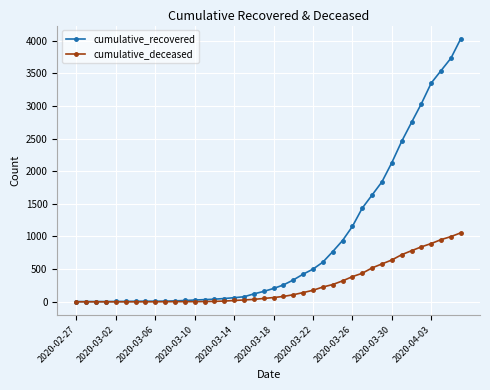

Which series has the widest spread of values?

cumulative_recovered